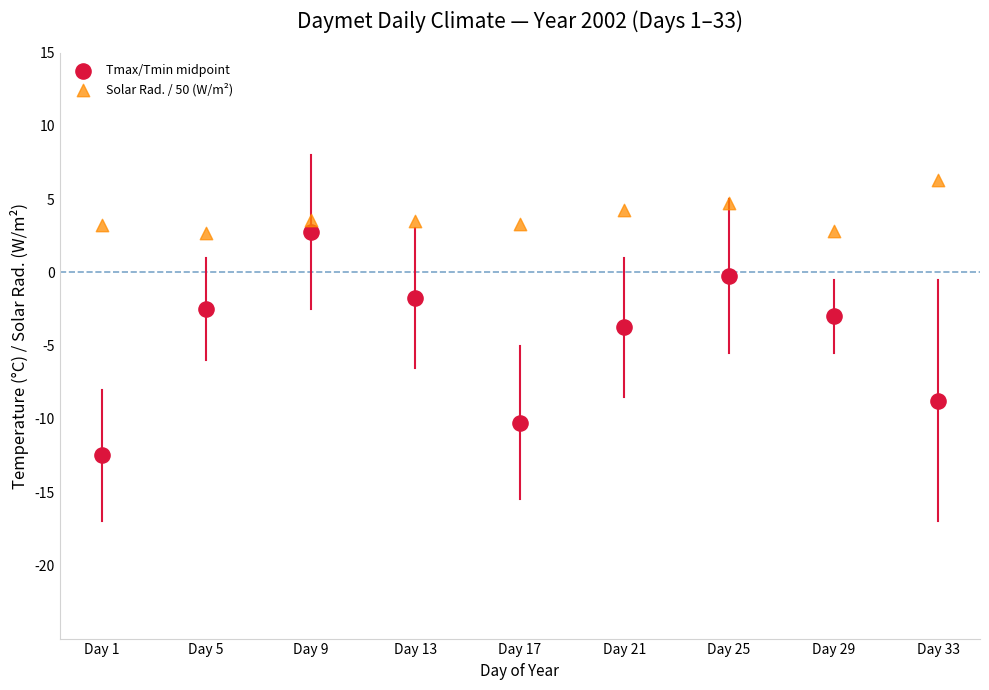

Which series has the largest Y range (max minus min)?

Tmax/Tmin midpoint